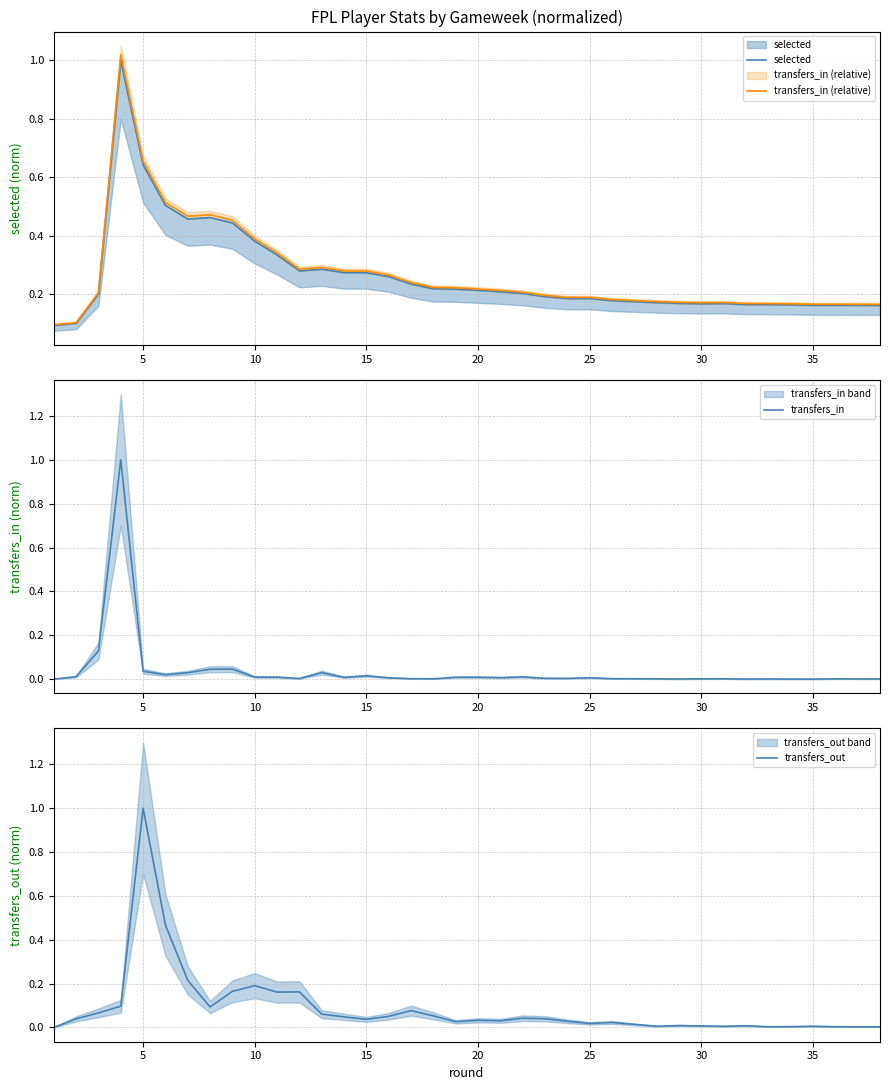

The transfers_out series shows 1.0 at 5. True or false?

True